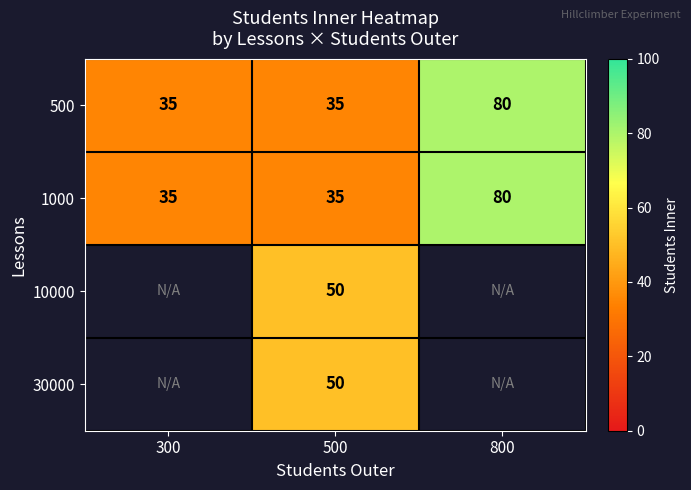

Which has a higher value, 800 or 300?

800